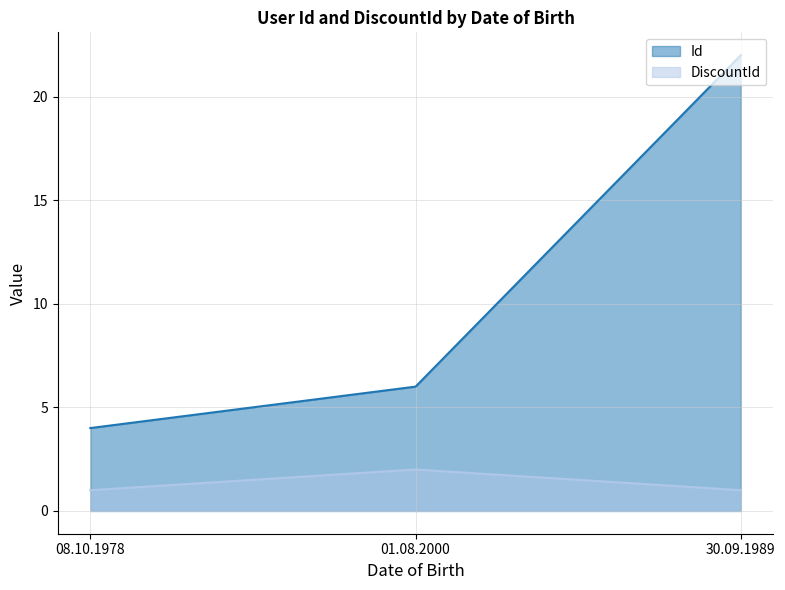

True or false: DiscountId has a value of 3 at 01.08.2000.

False